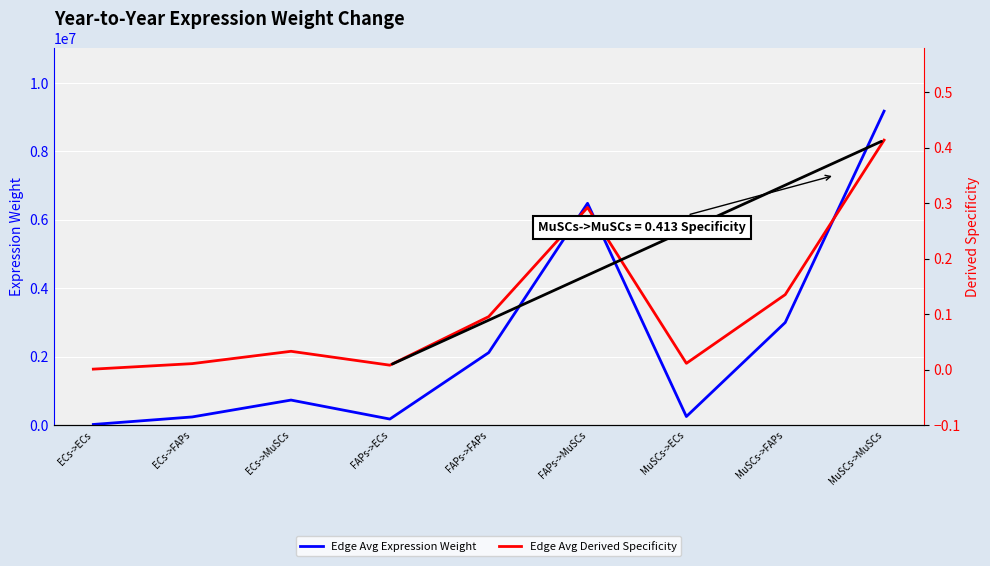

Reading left to right, transcribe all the data shown in this chart.

Edge Avg Expression Weight: ECs->ECs=20135.0	ECs->FAPs=239563.1	ECs->MuSCs=732879.3	FAPs->ECs=178103.9	FAPs->FAPs=2119052.9	FAPs->MuSCs=6482677.5	MuSCs->ECs=252086.0	MuSCs->FAPs=2999281.2	MuSCs->MuSCs=9175501.3
Edge Avg Derived Specificity: ECs->ECs=0.0	ECs->FAPs=0.0	ECs->MuSCs=0.0	FAPs->ECs=0.0	FAPs->FAPs=0.1	FAPs->MuSCs=0.3	MuSCs->ECs=0.0	MuSCs->FAPs=0.1	MuSCs->MuSCs=0.4